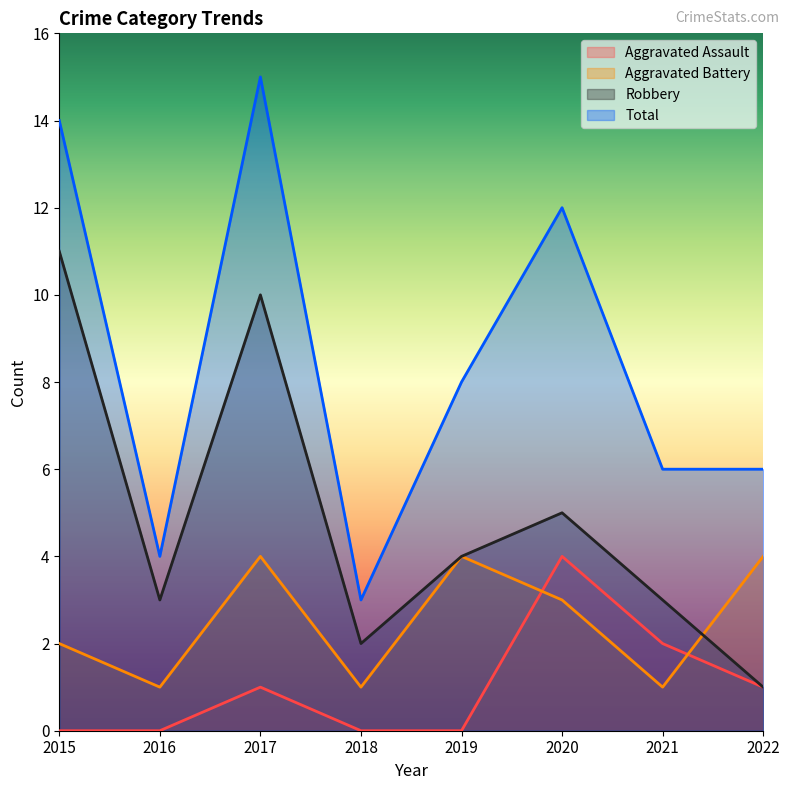

What is the average value of the Aggravated Battery series?

2